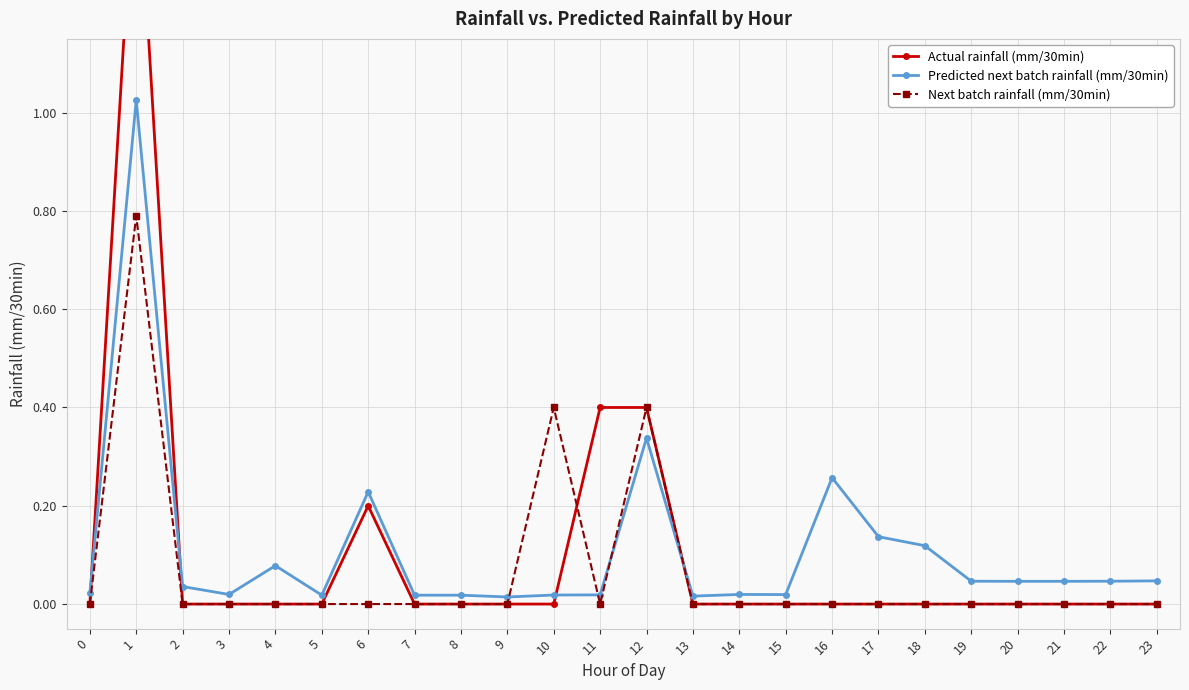

Does the chart display data point markers on the line(s)?

Yes